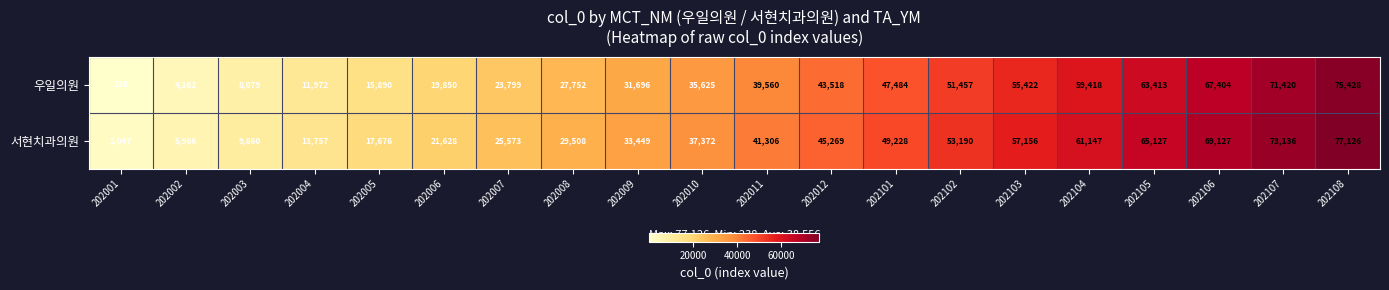

Rank the series by their average value, from highest to lowest.

서현치과의원, 우일의원